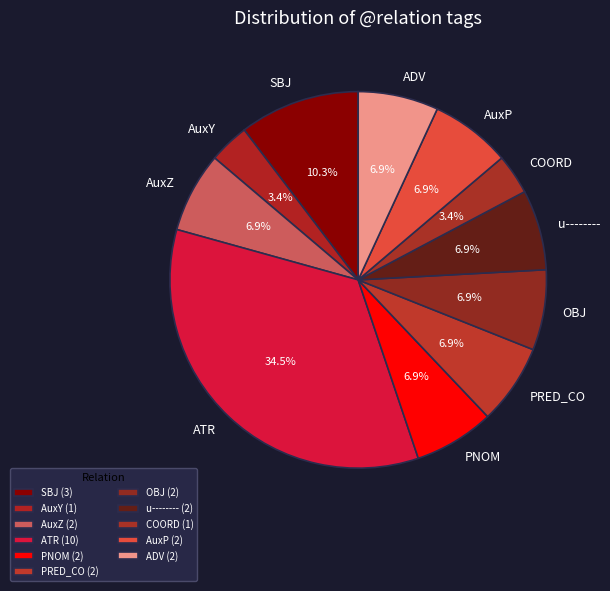

True or false: COORD accounts for 10% of the total.

False